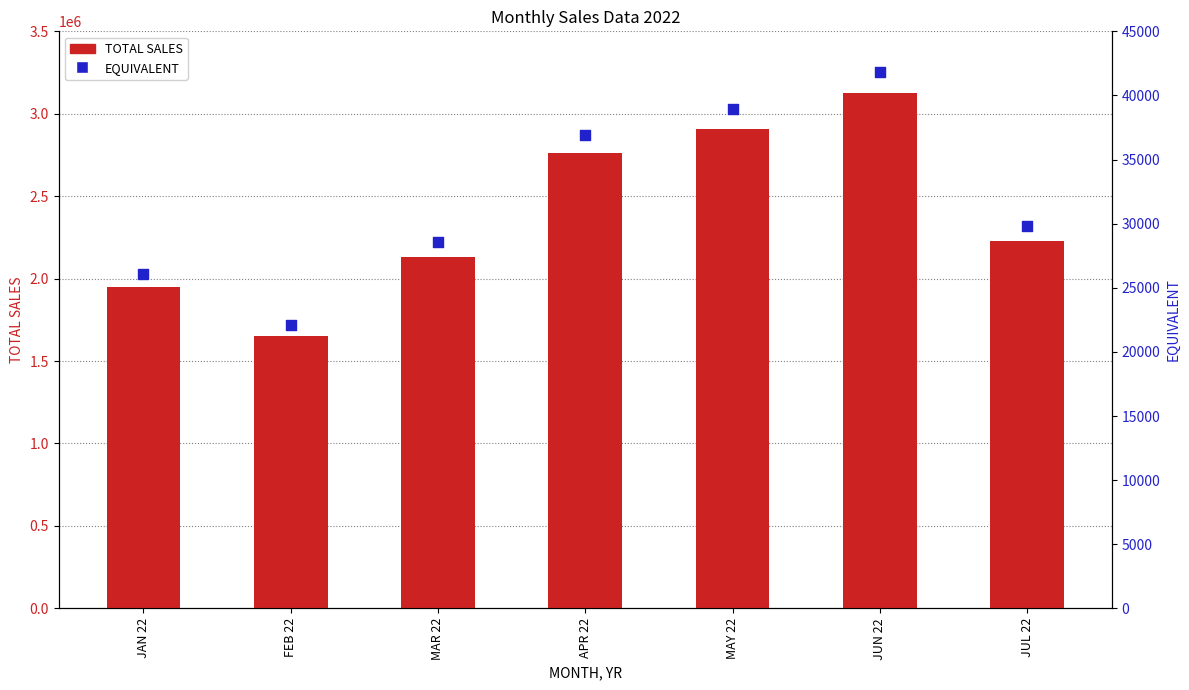

Which series has the largest Y range (max minus min)?

TOTAL SALES